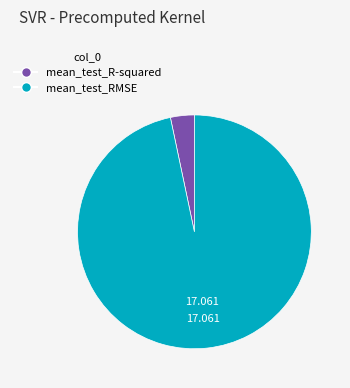

The mean_test_R-squared slice represents 3% of the pie. True or false?

True